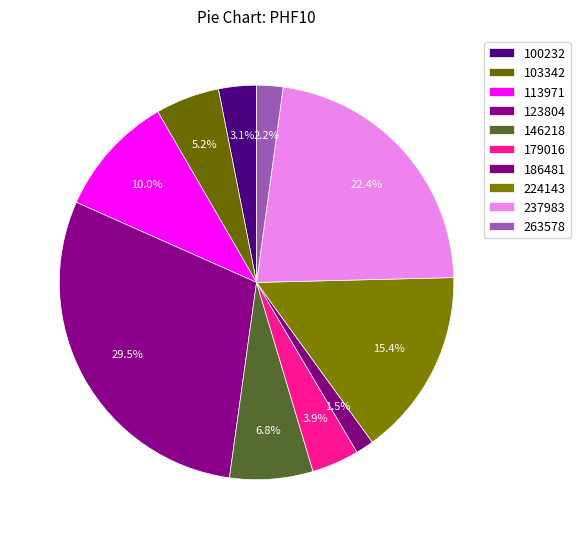

How many slices are in this pie chart?

10